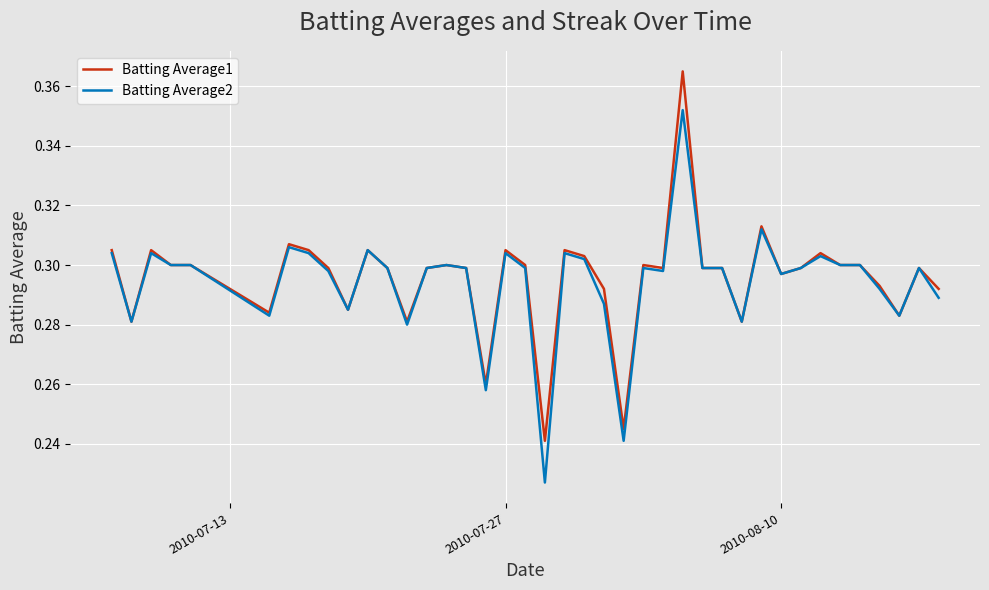

True or false: Batting Average1 has more than 2 points higher than both neighbors.

True